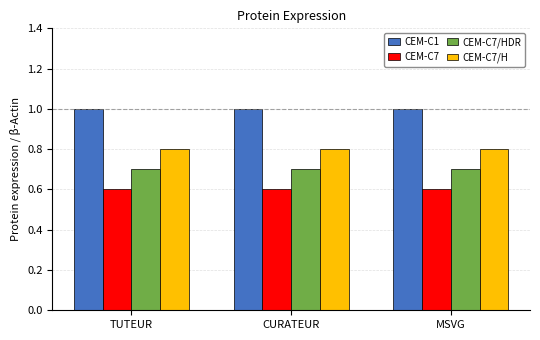

How many bars are there in total?

12